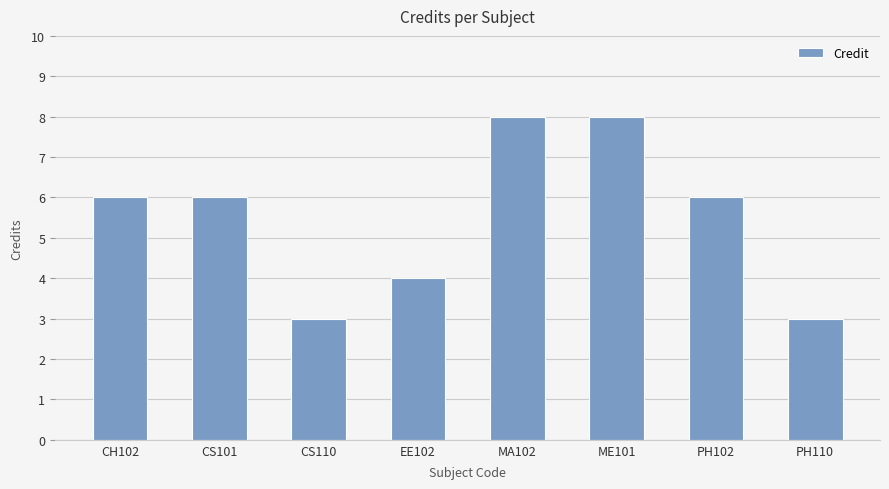

Is it true that the value at EE102 is 4?

True